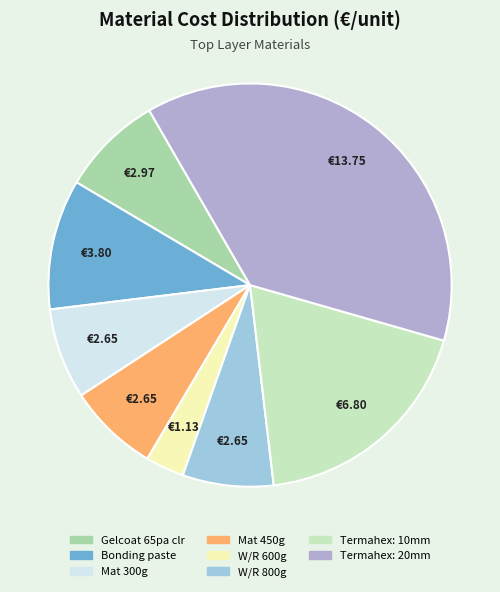

Approximately how many times larger is the value at Bonding paste compared to Termahex: 20mm?

0.3